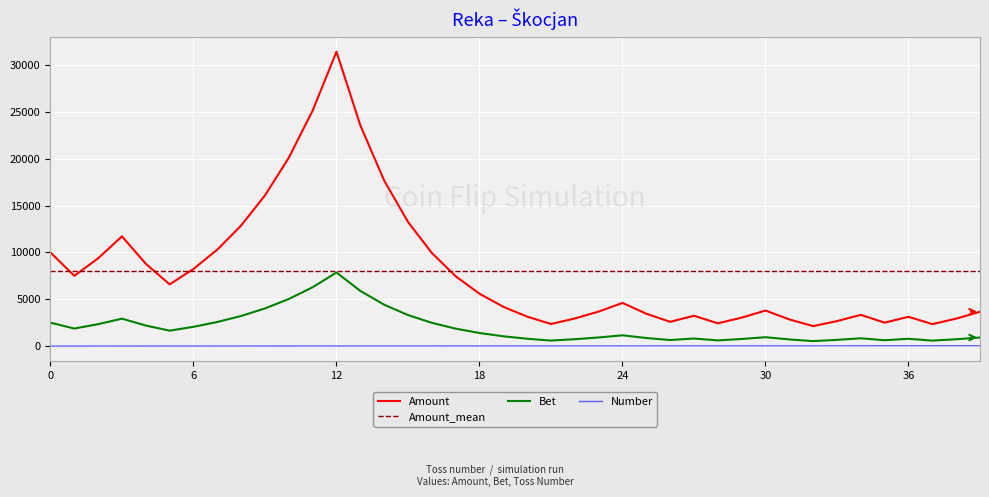

Is it true that Bet equals 1035.6 at 15?

False